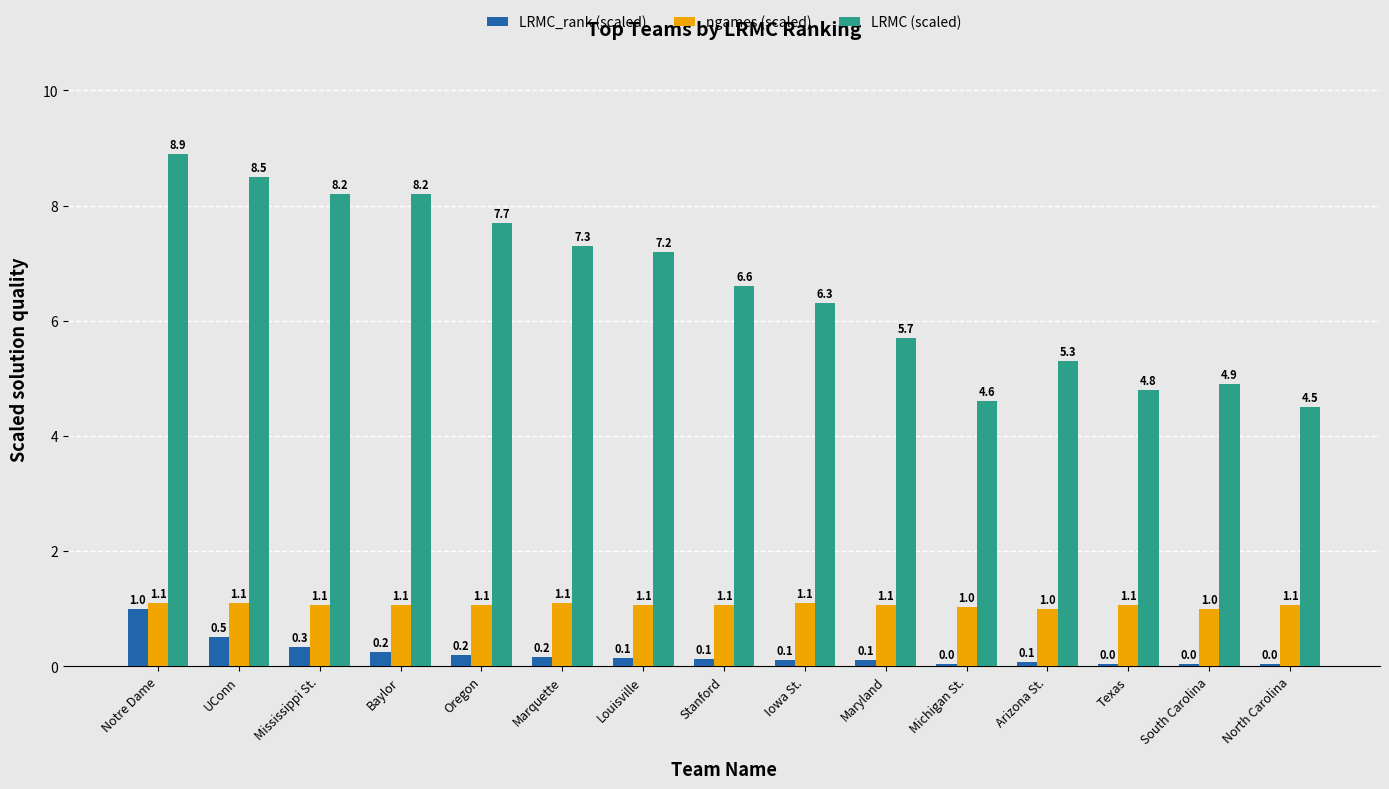

How many bars are there in total?

45